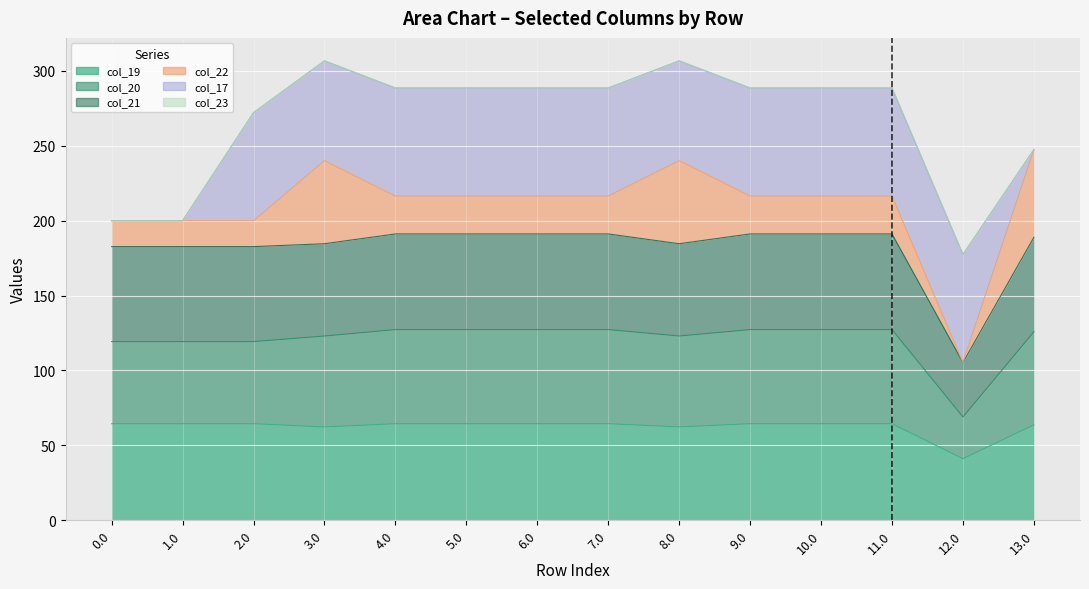

The value of col_20 at 0.0 is 213.5. True or false?

False